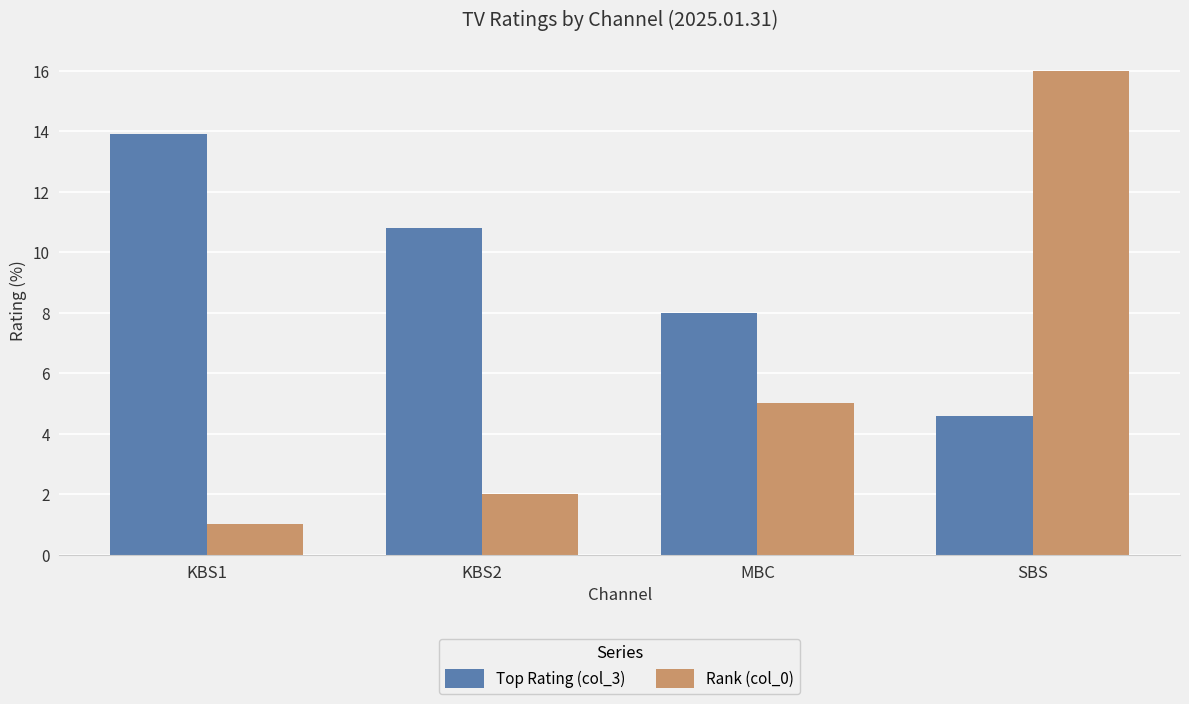

What is the spread (max minus min) of values at MBC?

3.0